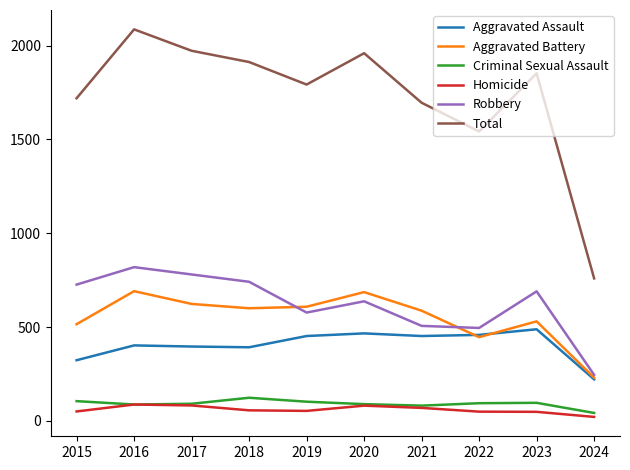

Is it true that Aggravated Assault equals 452 at 2021?

True